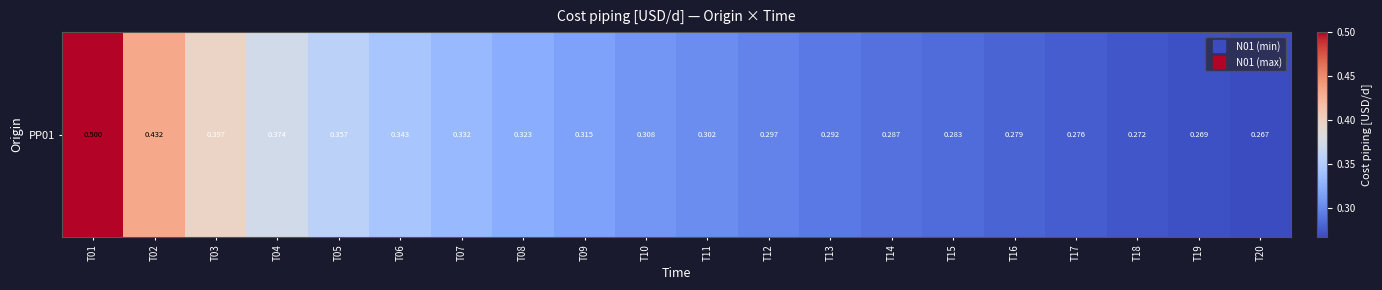

The value at T02 is 0.4. True or false?

True